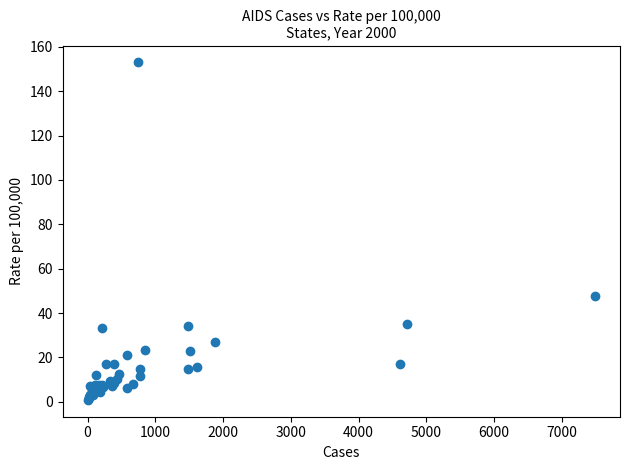

What Y value in the scatter plot is closest to 76?

47.9